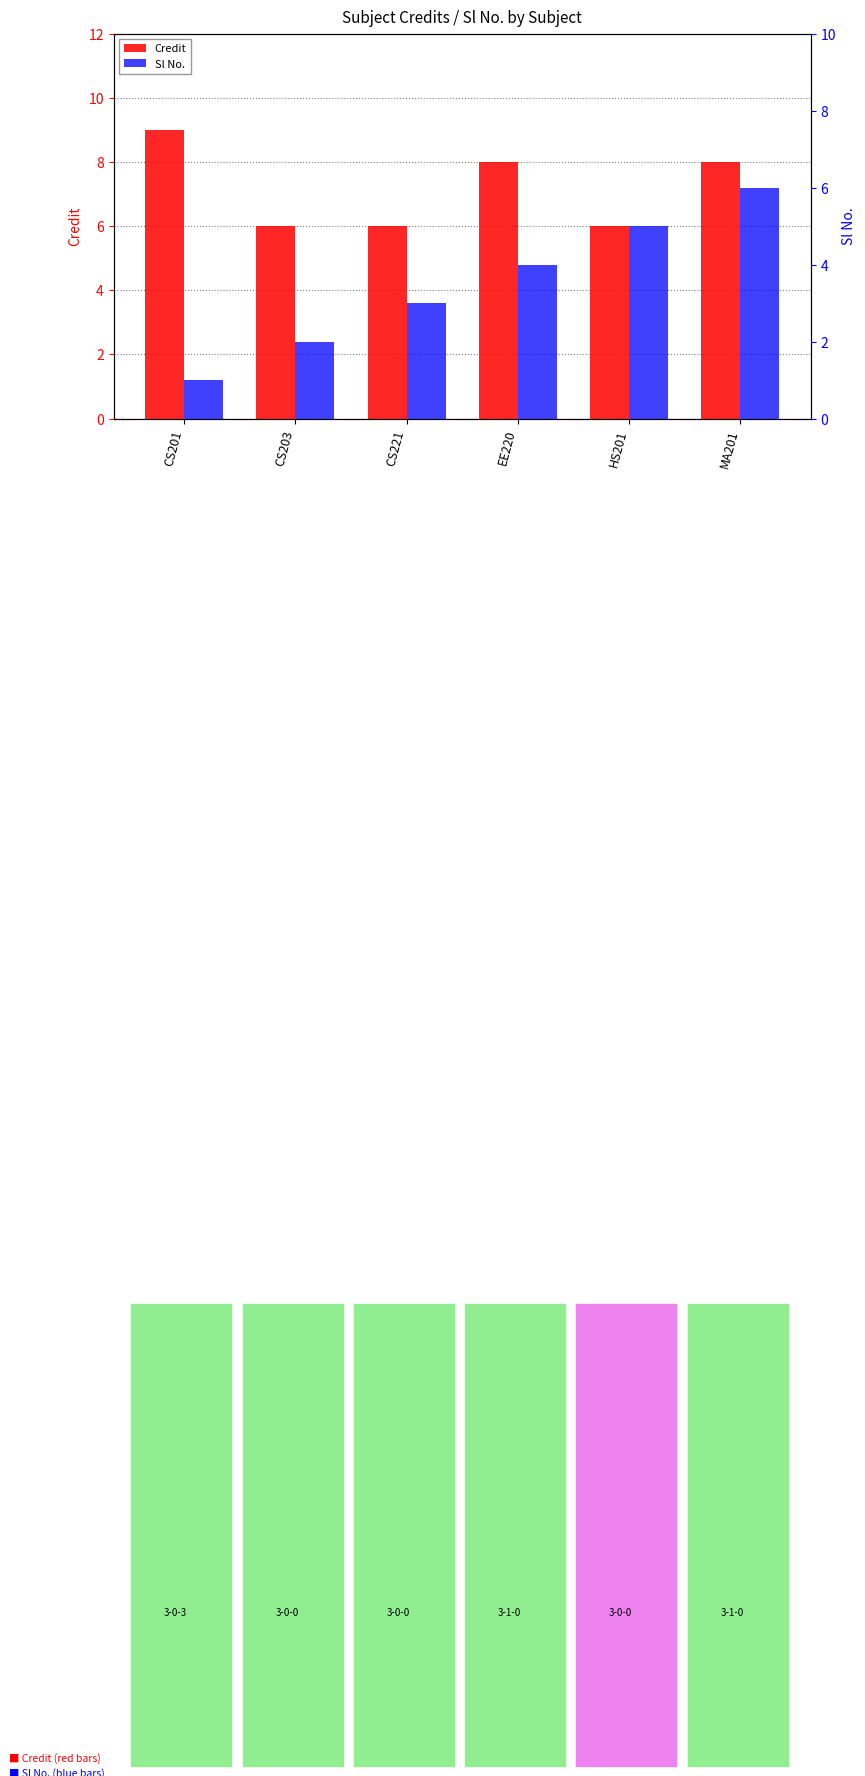

True or false: Credit has a value of 10 at CS221.

False